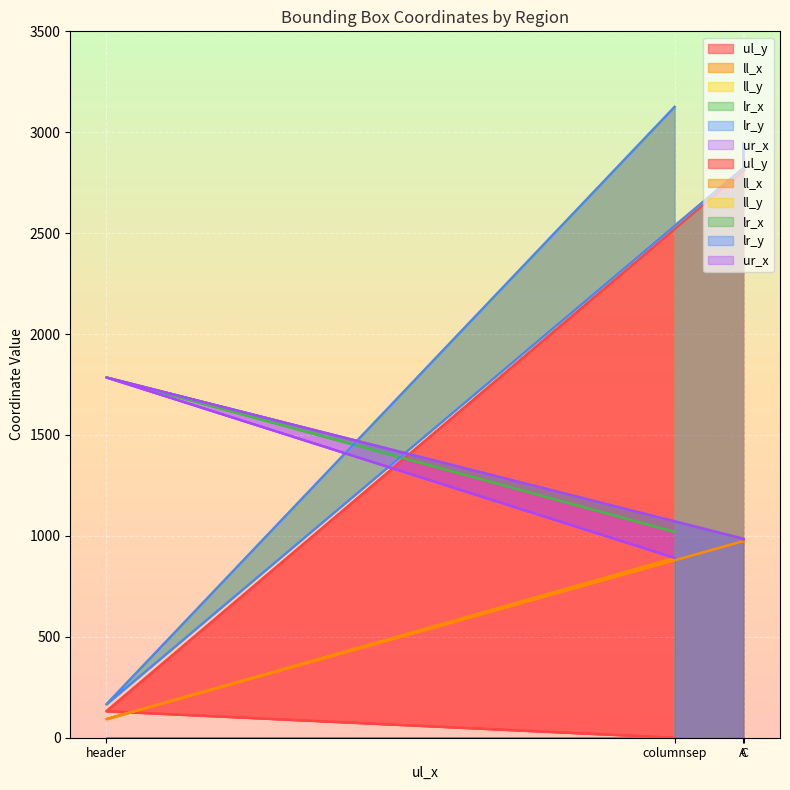

Which has a higher value, columnsep or A?

A